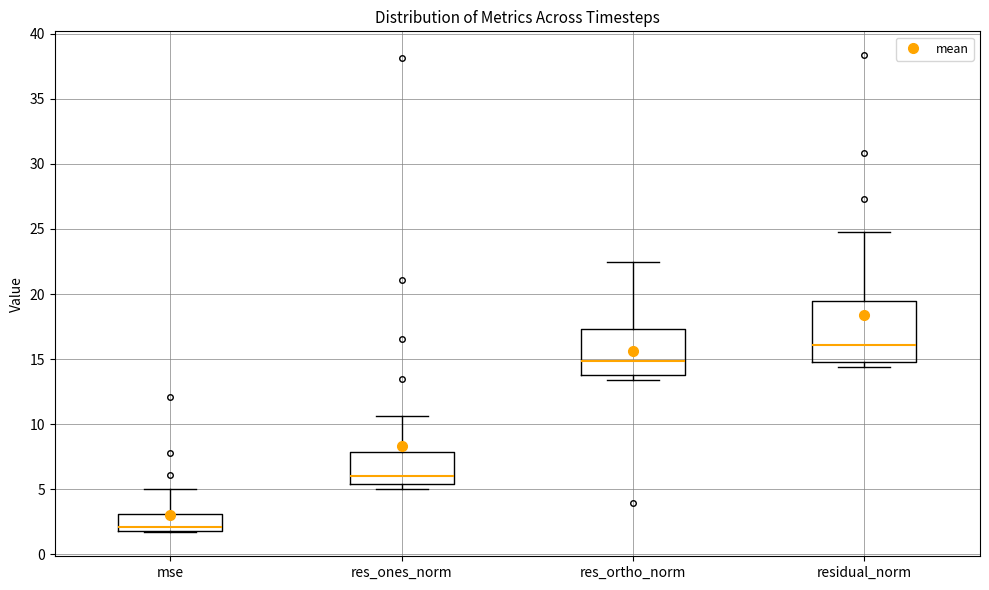

Reading left to right, transcribe this box plot: for each box, give where its median line is, the range the box spans, and where its two whiskers end, as read against the y-axis. The values are not printed on the chart, so give them approximately, as read against the axis.

mse: median 2.0 (just above the box's lower edge), box 2.0 to 3.0, whiskers 1.5 to 5.0
res_ones_norm: median 6.0, box 5.5 to 8.0, whiskers 5.0 to 10.5
res_ortho_norm: median 15.0, box 14.0 to 17.5, whiskers 13.5 to 22.5
residual_norm: median 16.0, box 15.0 to 19.5, whiskers 14.5 to 24.5